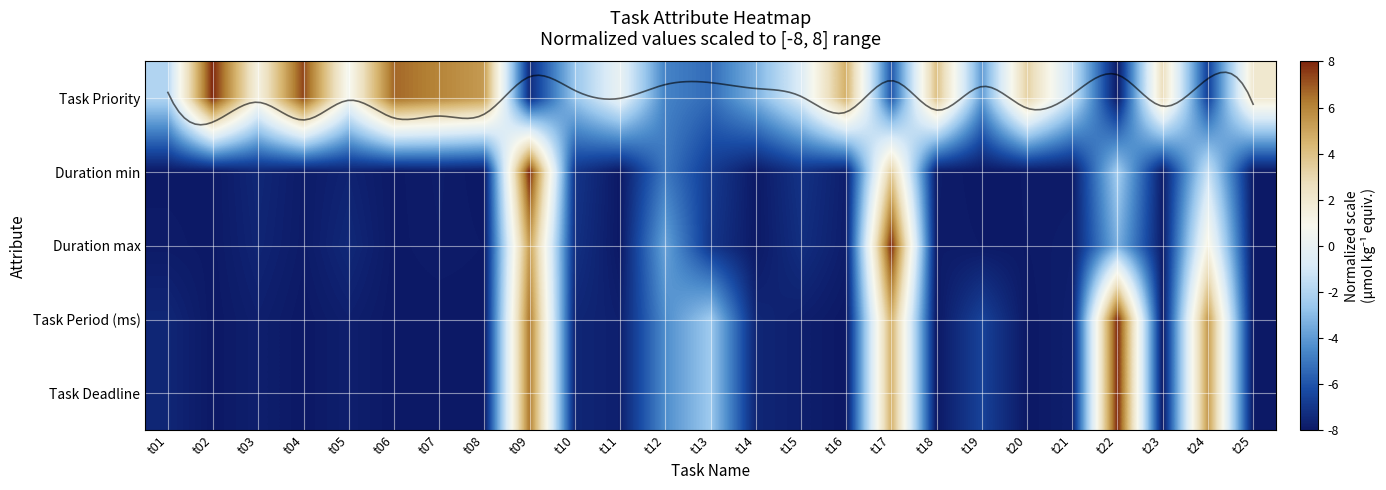

How many positive values does the Task Priority series have?

12